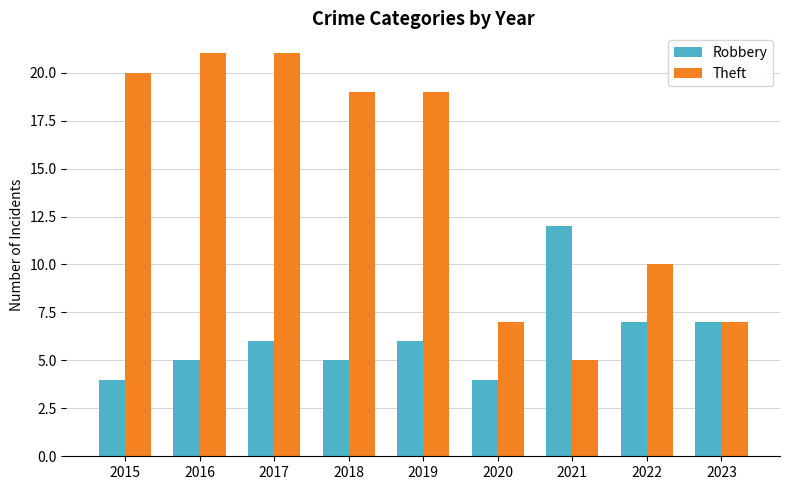

What is the maximum value shown in the chart?

21